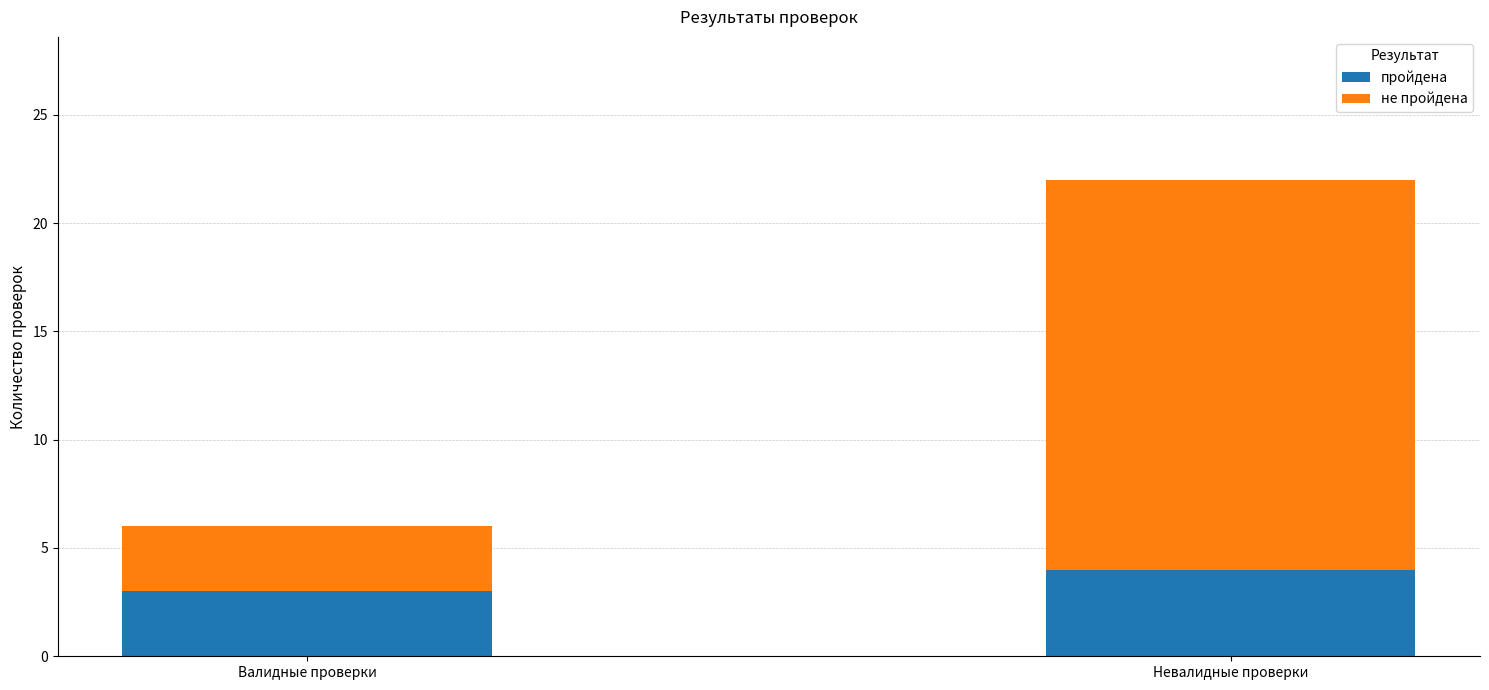

True or false: пройдена has a value of 1 at Валидные проверки.

False